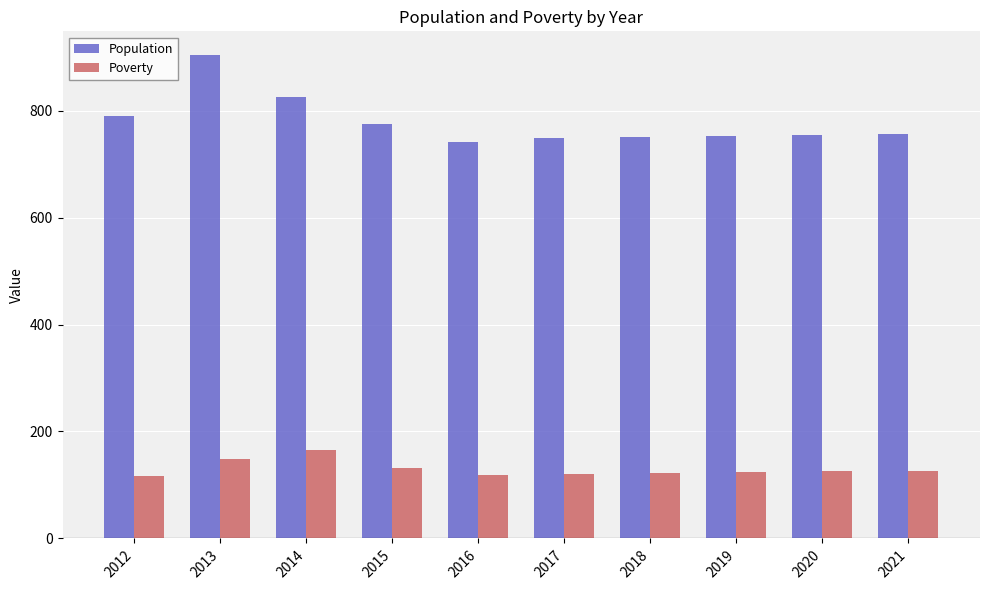

What is the value of the Poverty bar at the 9th from the left?

126